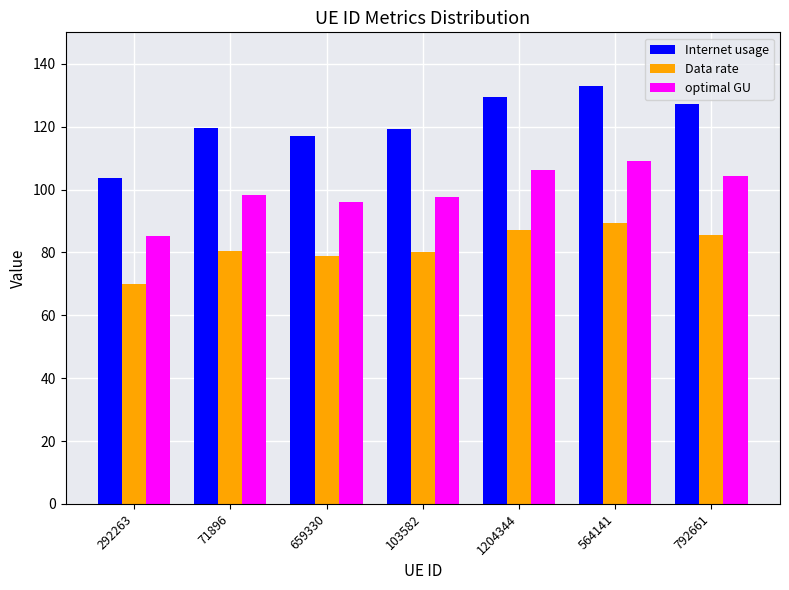

Rank the series at 792661 from highest to lowest value.

Internet usage, optimal GU, Data rate